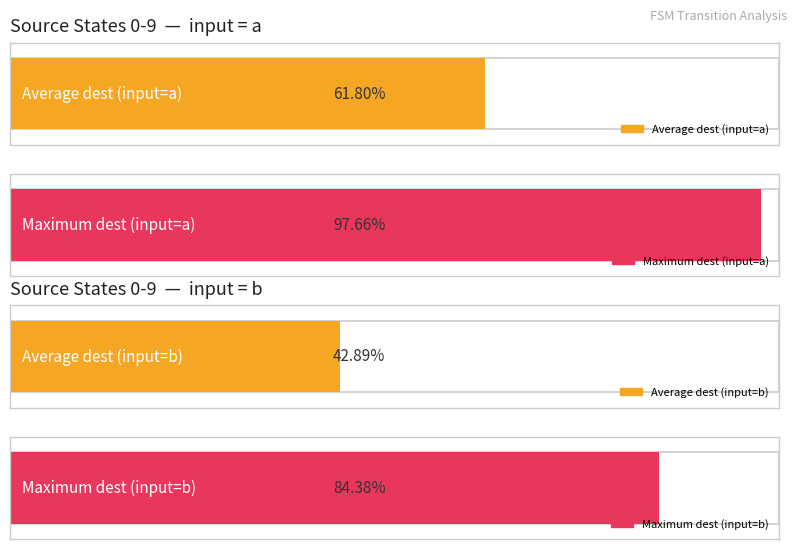

The value of input_symbol_a_dest at state_7 is 201. True or false?

False